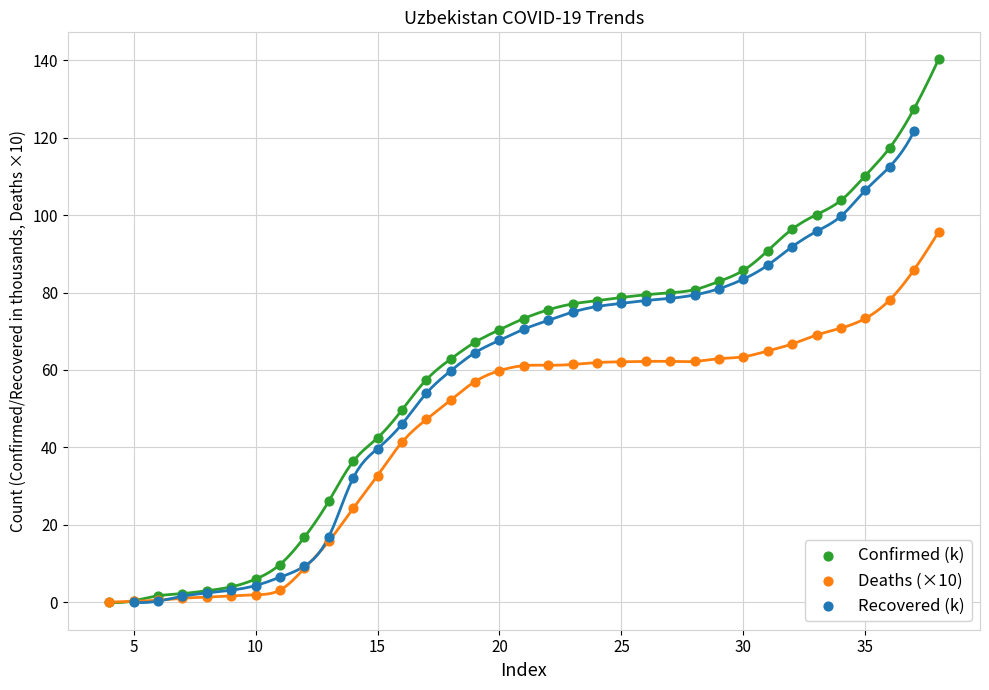

Which series contains the highest Y value?

Confirmed (k)